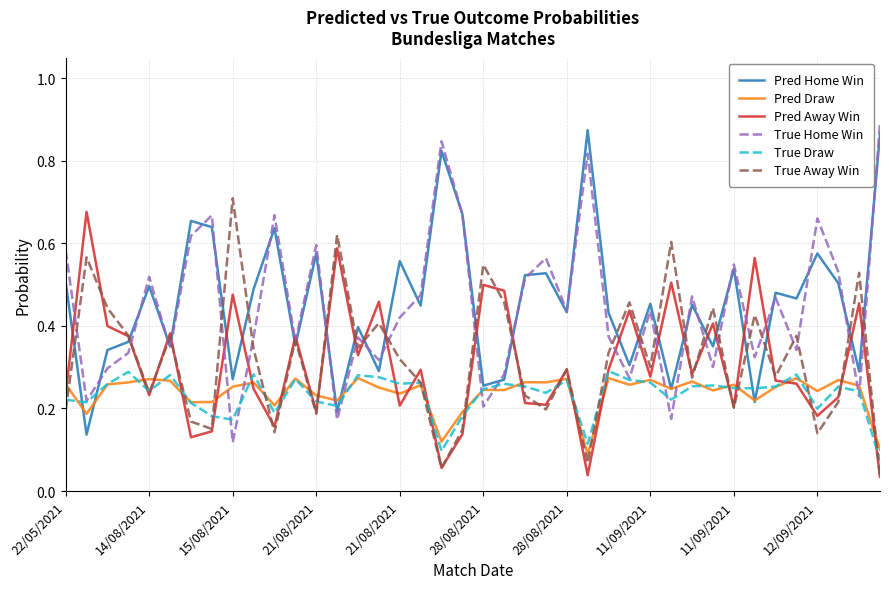

Which series ends up on top after the final intersection of True Away Win and Pred Home Win?

Pred Home Win